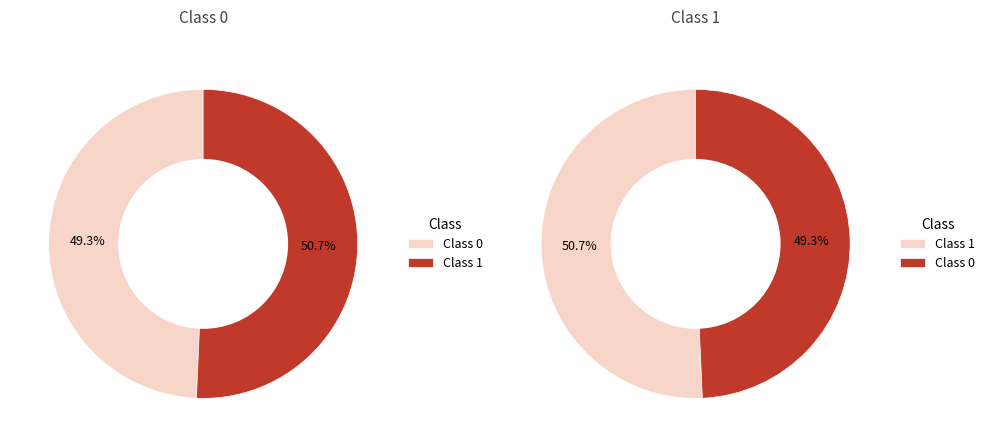

Count the number of slices in the pie.

2